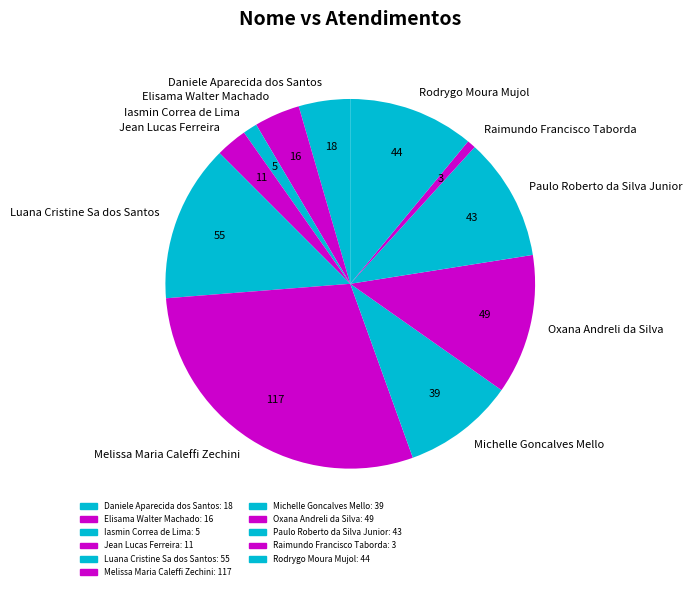

Count the number of slices in the pie.

11